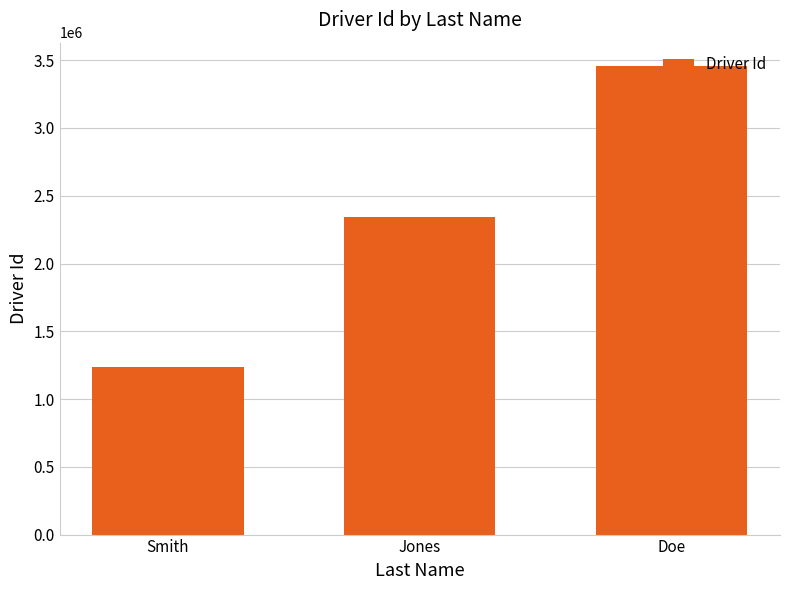

True or false: the data shows 794156 at Smith.

False